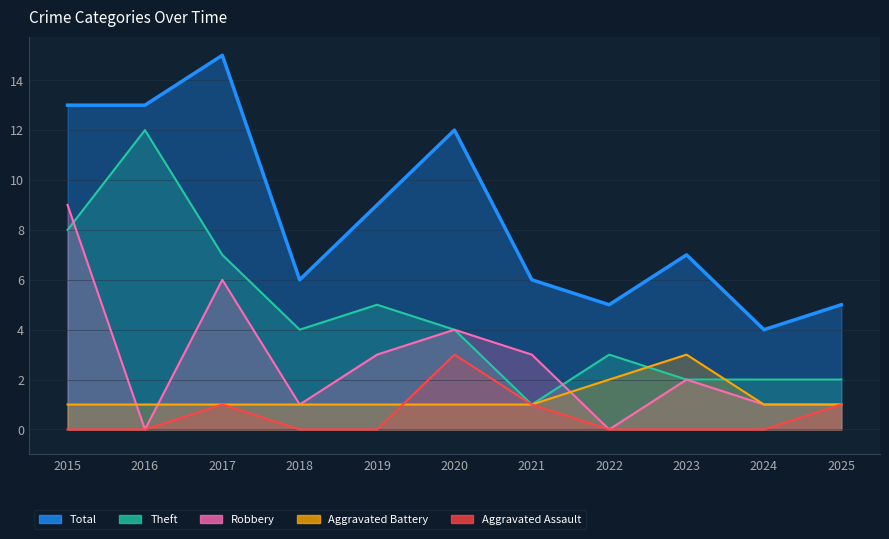

What is the average value of the Aggravated Battery series?

1